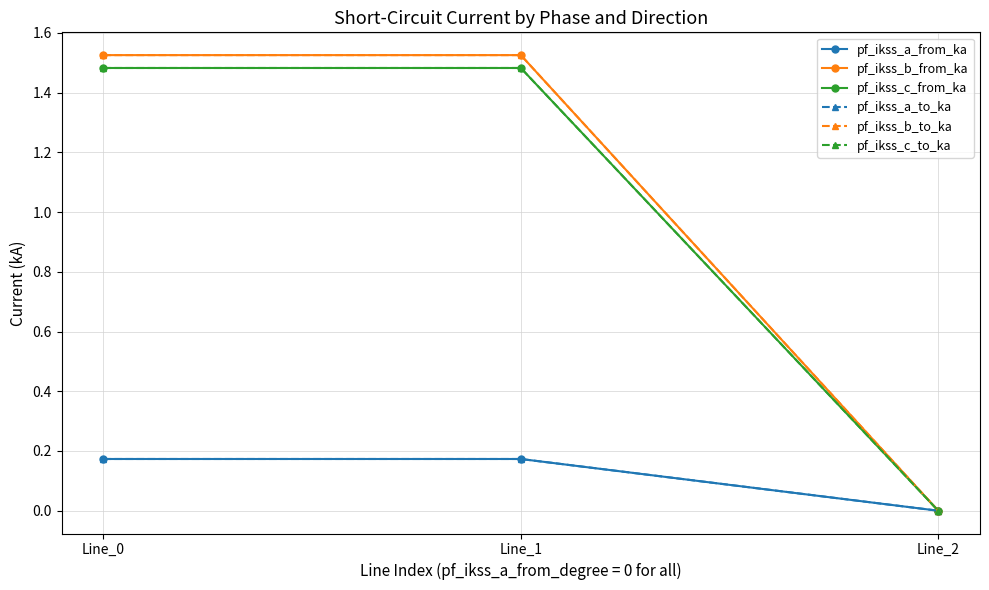

Does the chart have visible grid lines?

Yes